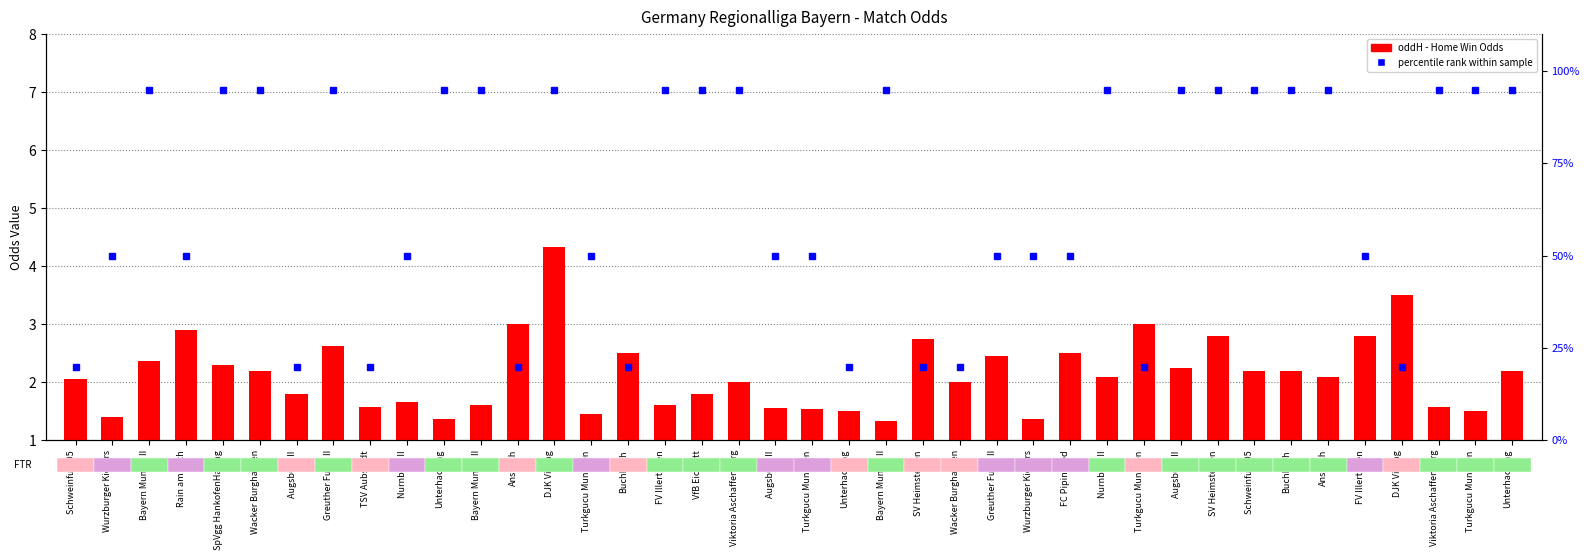

Where does the data first go above 2?

Schweinfurt 05